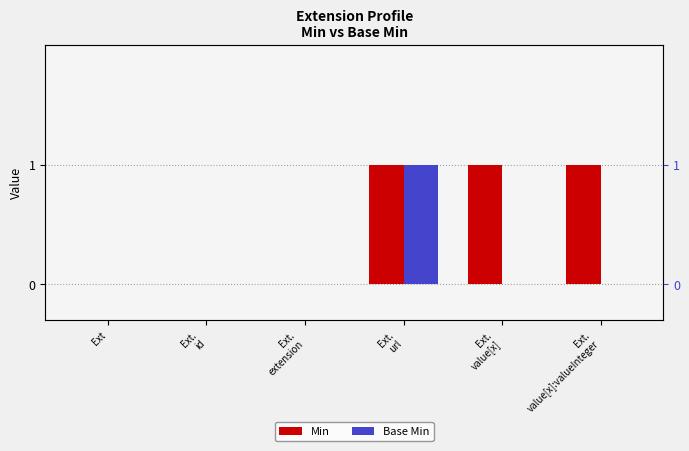

Is it true that Base Min equals -1 at Ext.
value[x]:valueInteger?

False